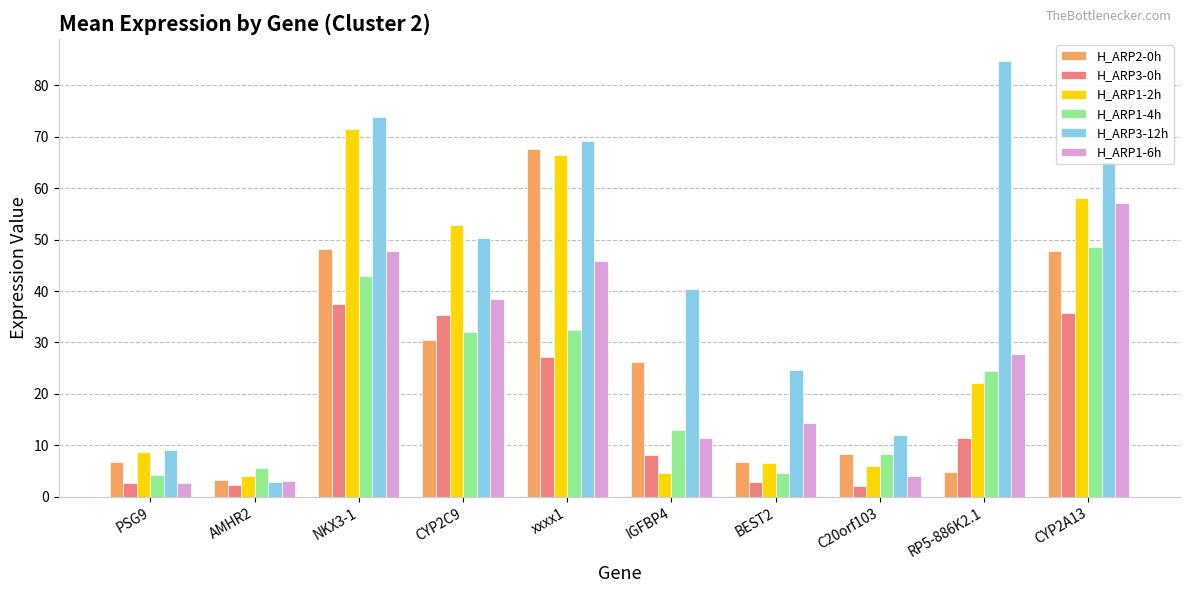

What is the spread (max minus min) of values at CYP2C9?

22.4